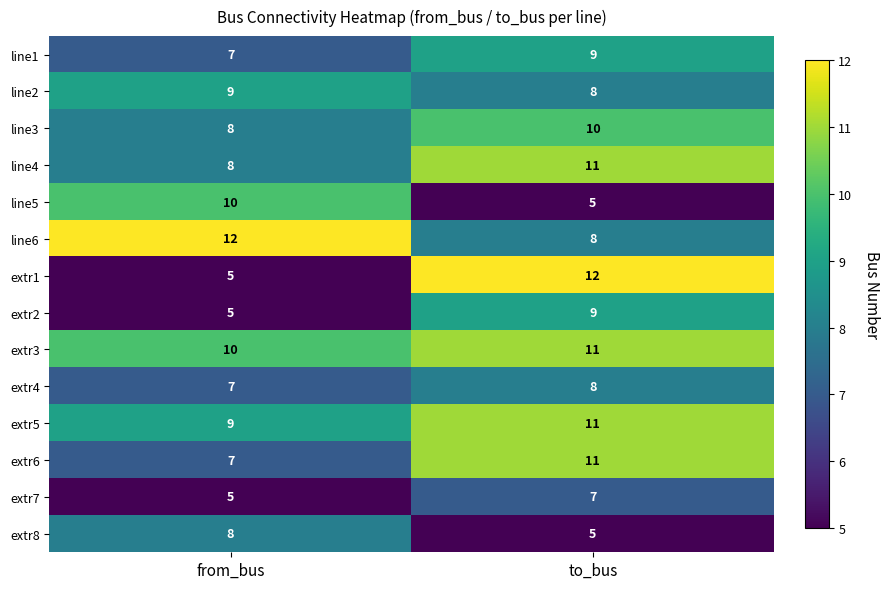

Which series has the widest spread of values?

extr1